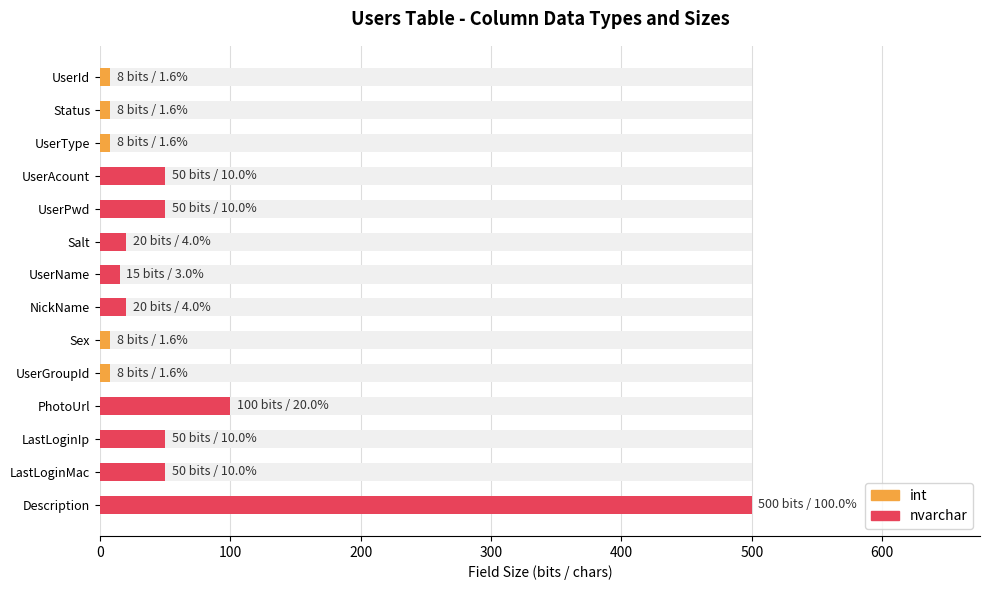

How many categories are shown in the chart?

14